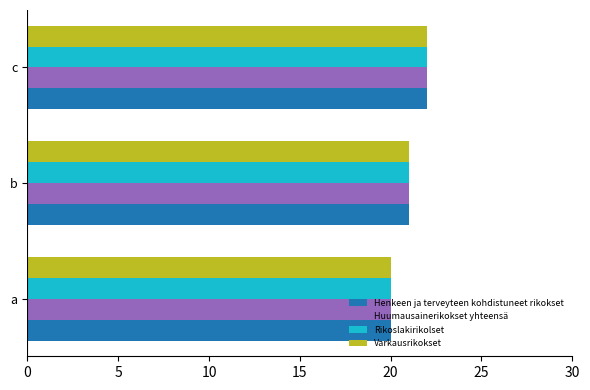

What is the total value across all series at b?

84